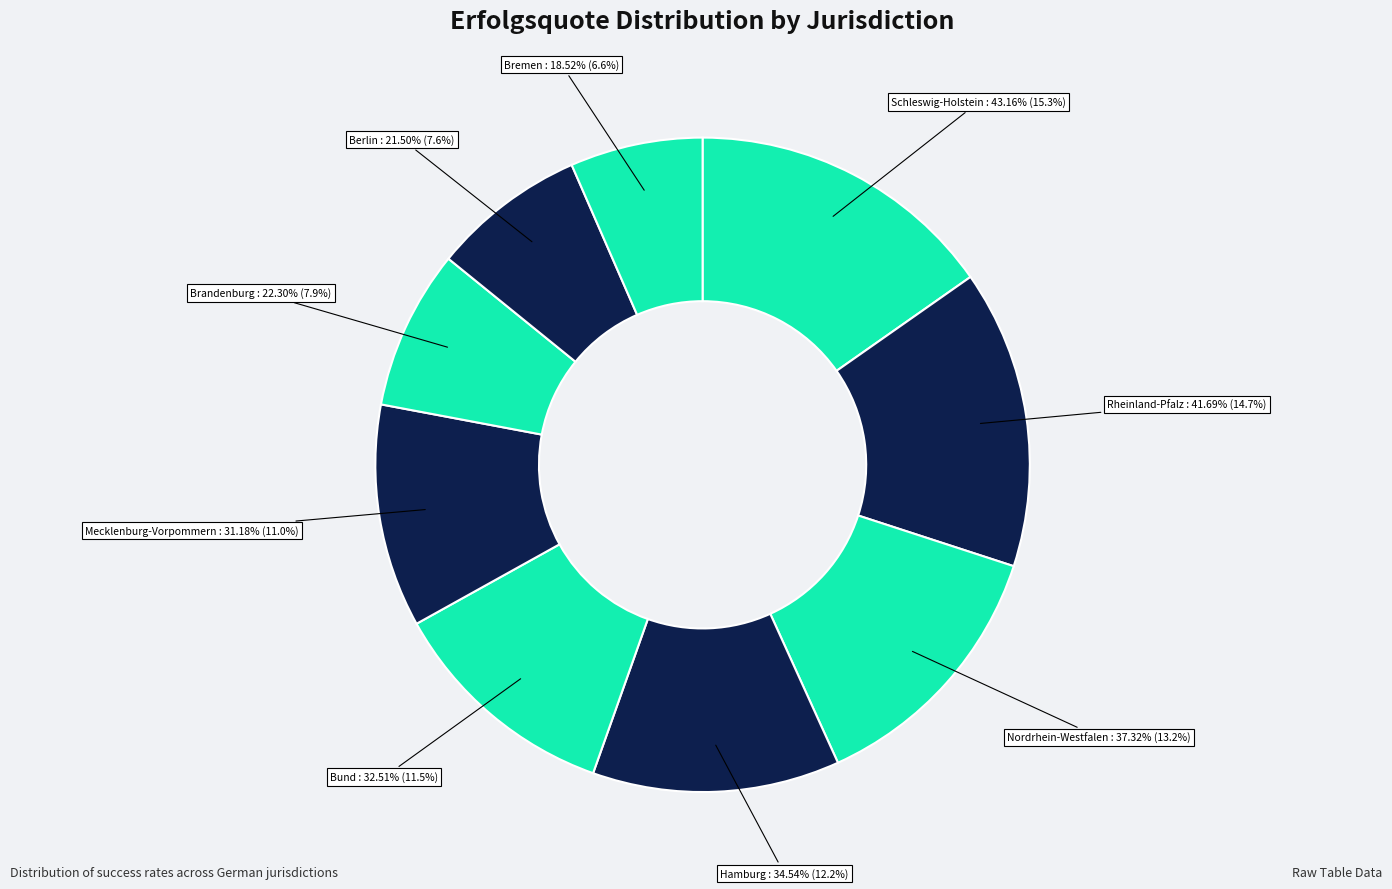

Which category has the biggest portion of the pie?

Schleswig-Holstein